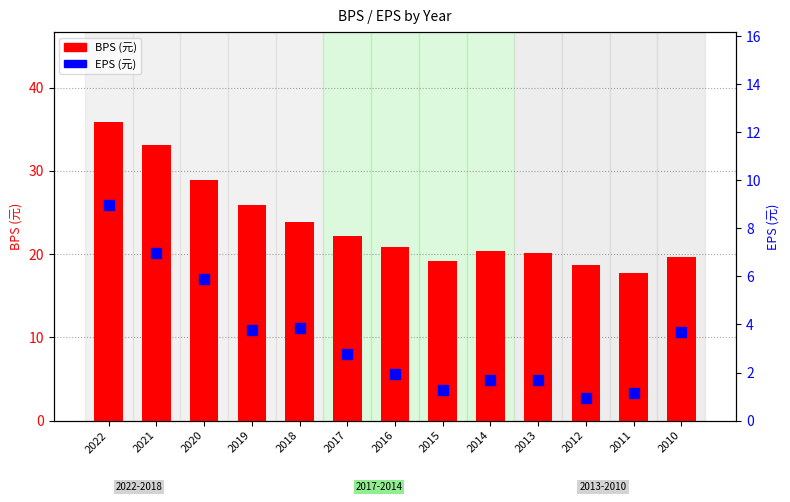

What are all the series names shown in the legend?

BPS (元), EPS (元)